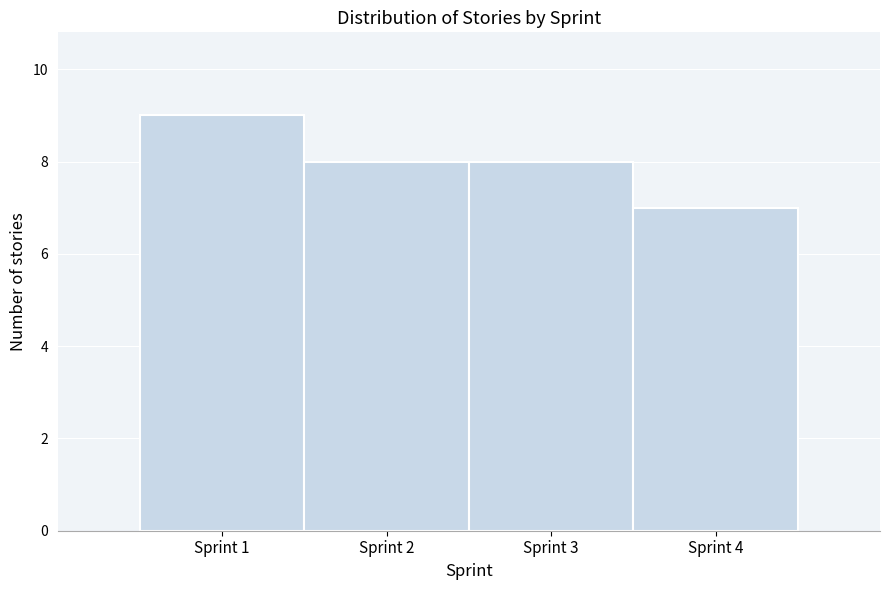

Reading left to right, transcribe this chart: for each bar, give the range it covers on the x-axis and its height. The values are not printed on the chart, so give them approximately, as read against the axis.

0.5 to 1.5: 9
1.5 to 2.5: 8
2.5 to 3.5: 8
3.5 to 4.5: 7